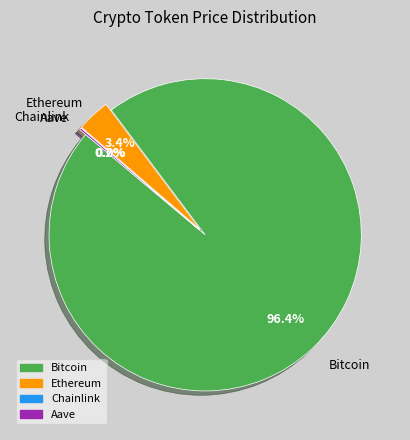

Which slice is the largest?

Bitcoin